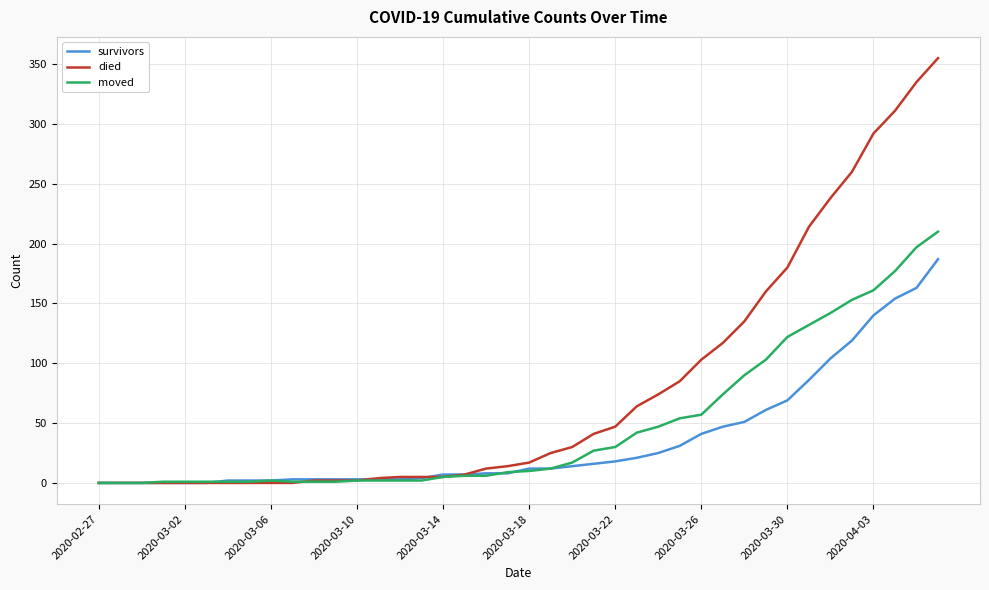

Which series has the largest total across all categories?

died